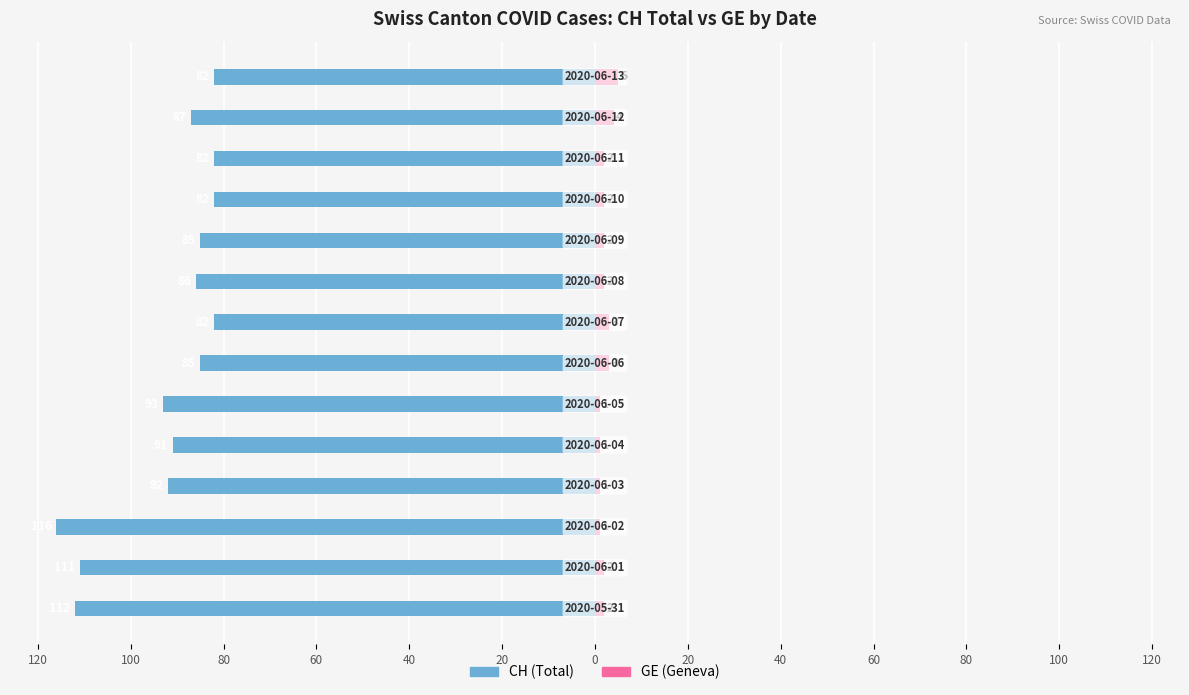

How many categories are shown in the chart?

14